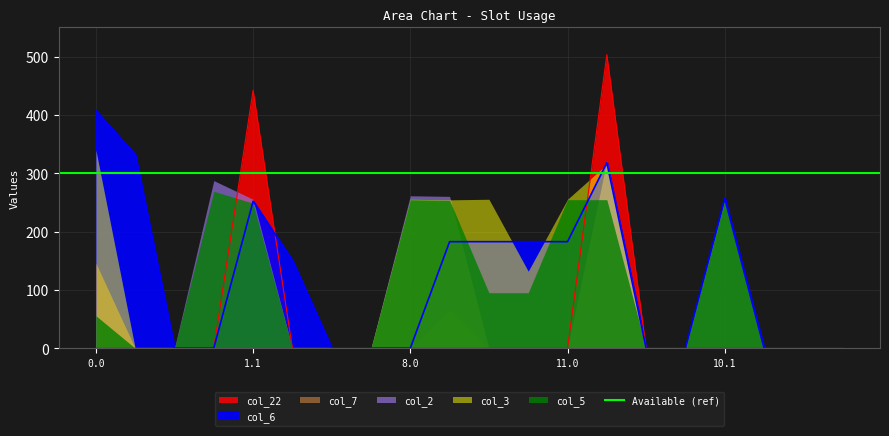

How many positive values does the col_5 series have?

10